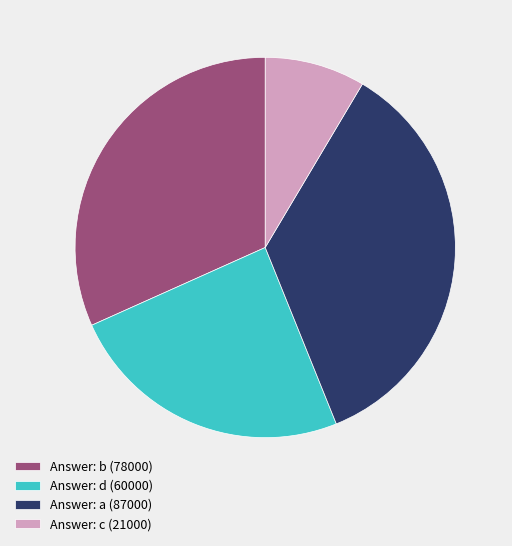

True or false: Answer: c (21000) accounts for 9% of the total.

True